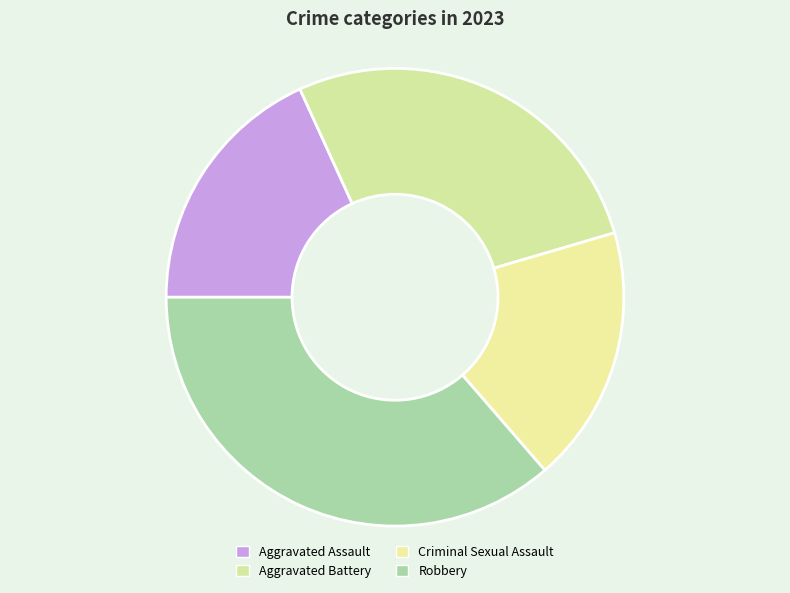

Does any single category account for the majority?

No